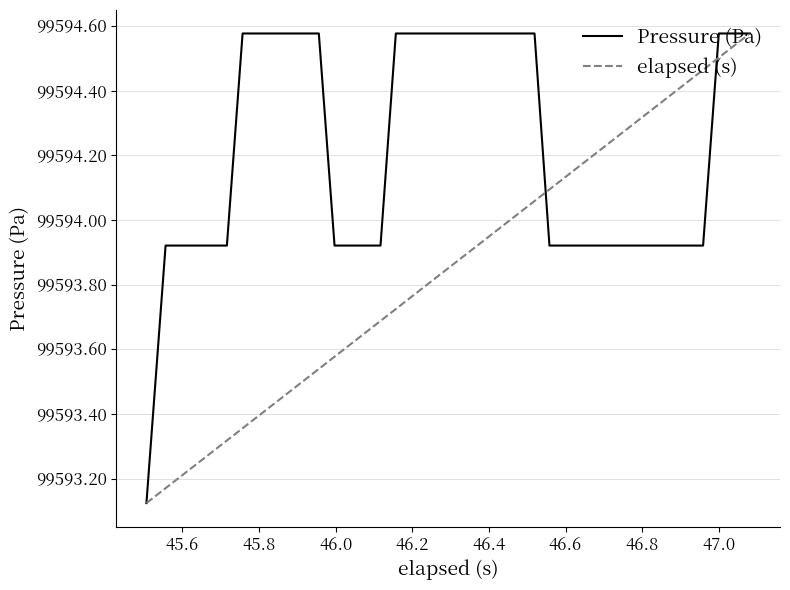

List the series in order of their overall mean, highest first.

Pressure (Pa), elapsed (s)